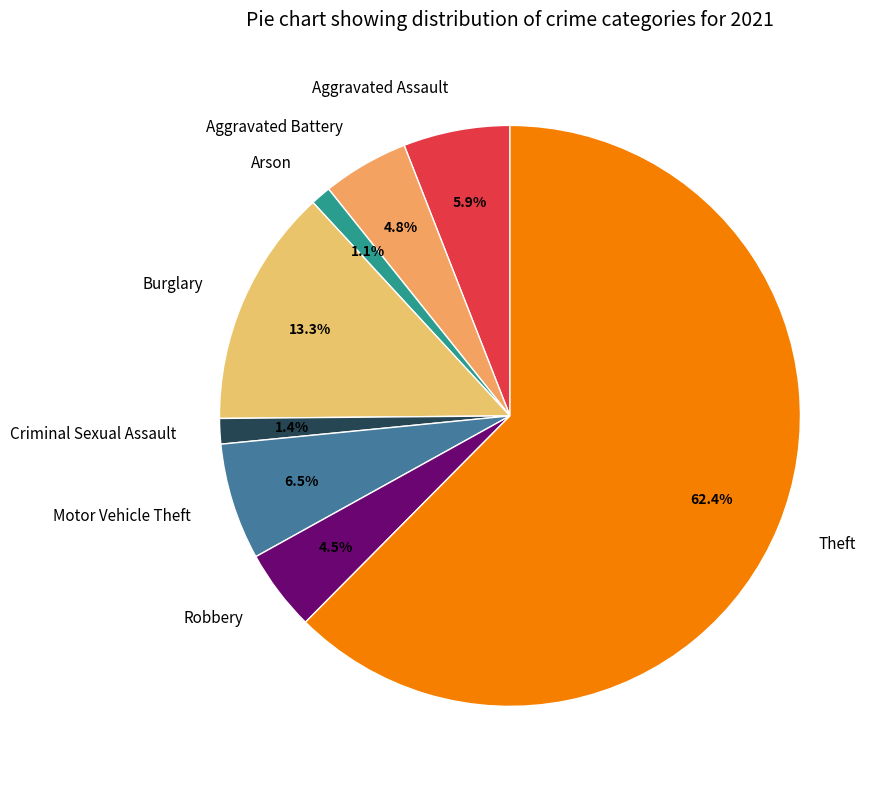

What percentage is the Theft slice, to the nearest percent?

62%